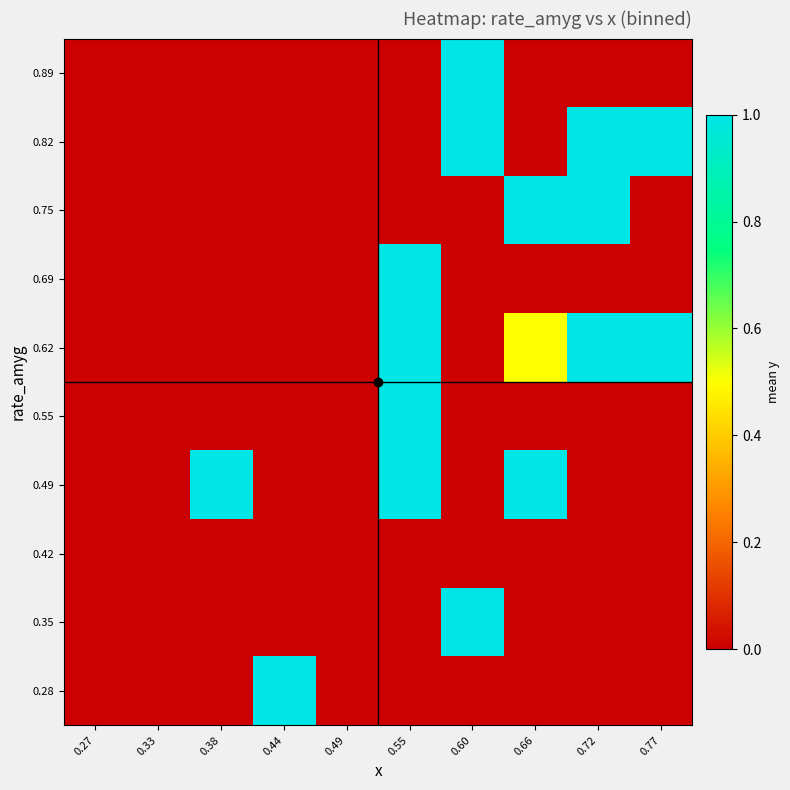

How many data points does each series have?

10